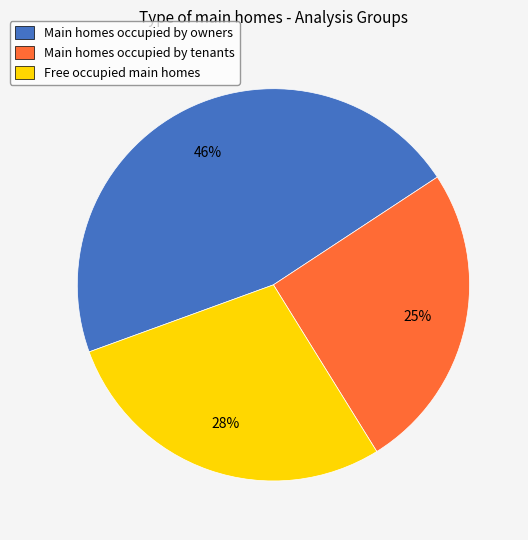

To the nearest percent, what percentage of the pie is Main homes occupied by tenants?

25%